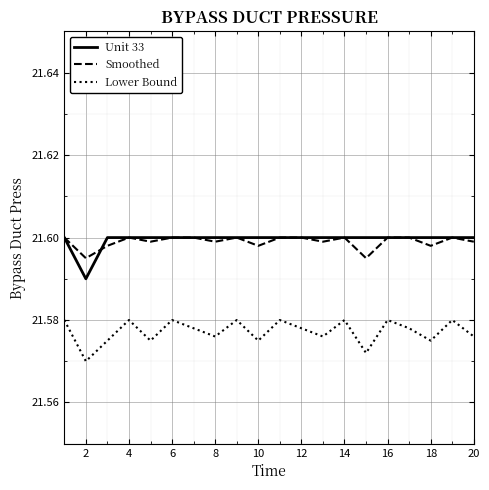

What is the sum of all Unit 33 values?

432.0